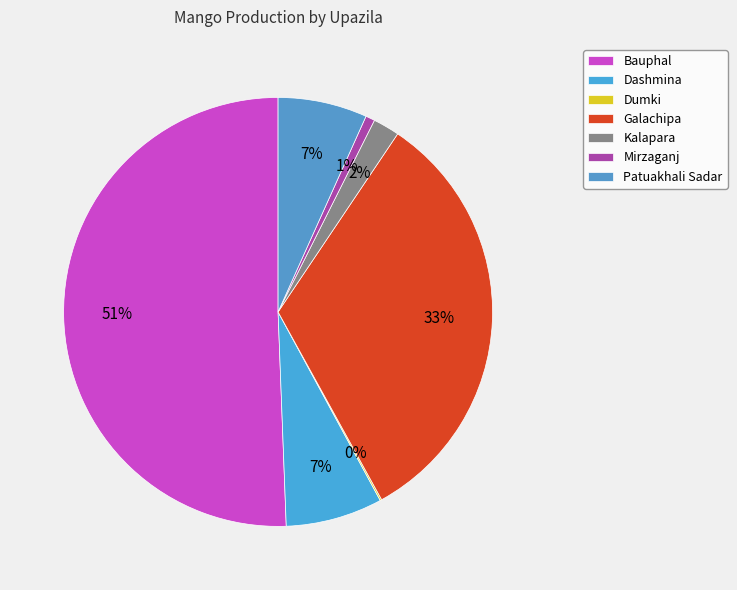

To the nearest percent, what is the average slice percentage?

14%